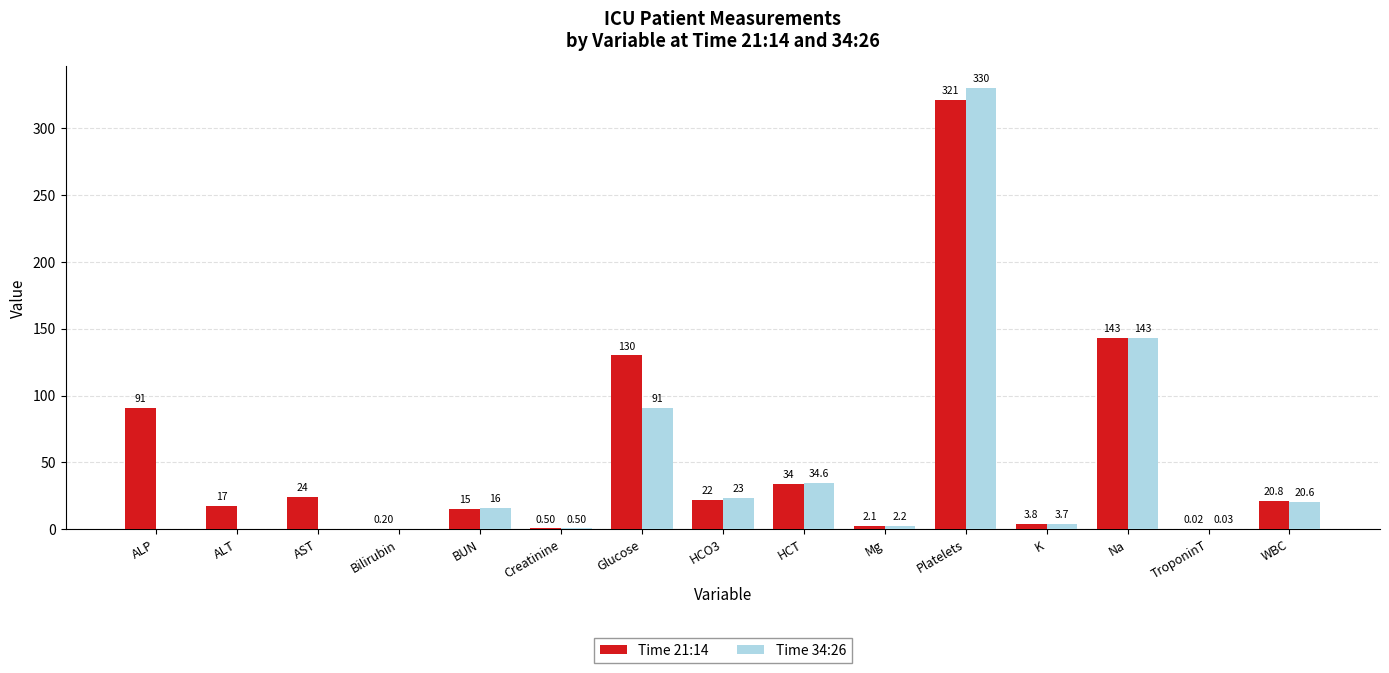

What are all the series names shown in the legend?

Time 21:14, Time 34:26